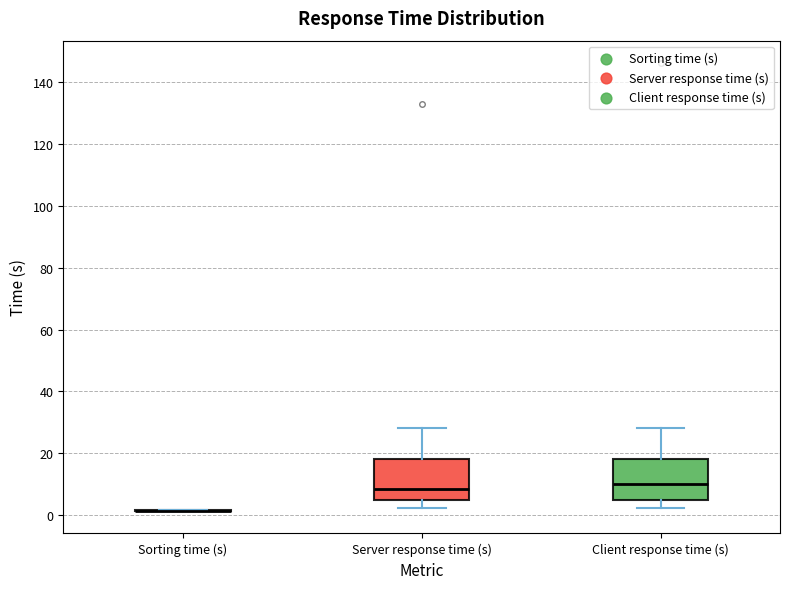

Where does the lower whisker of the box for Client response time (s) end on the y-axis? The values are not printed on the chart, so give them approximately, as read against the axis.

2